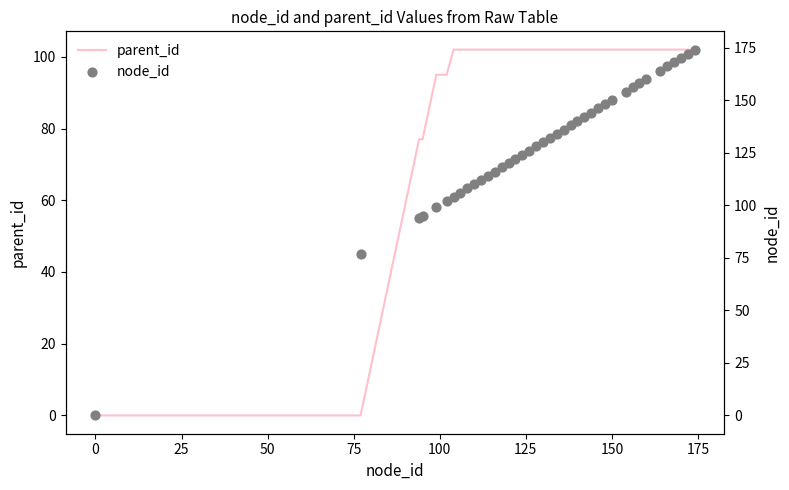

Which series contains the lowest Y value?

parent_id